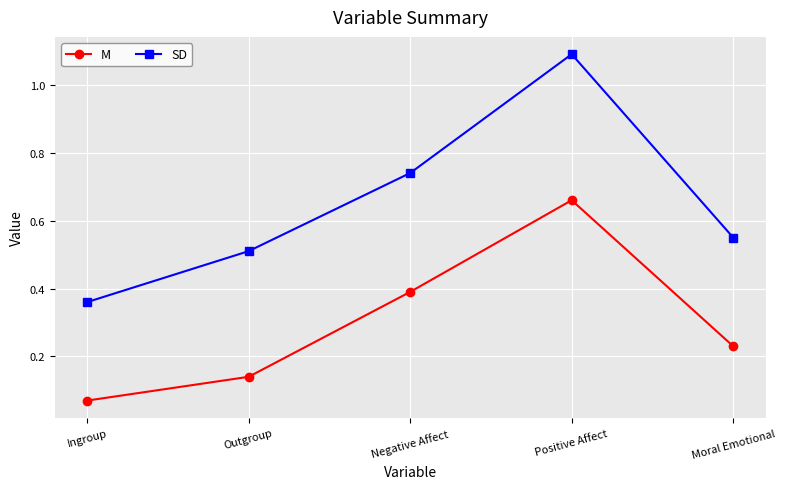

What is the greatest value displayed?

1.1